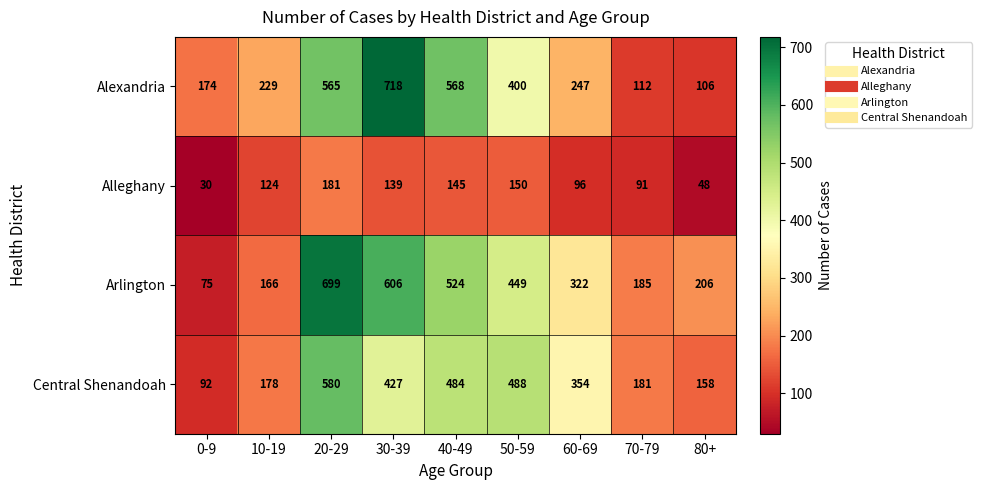

At which label is Arlington closest to 387?

50-59